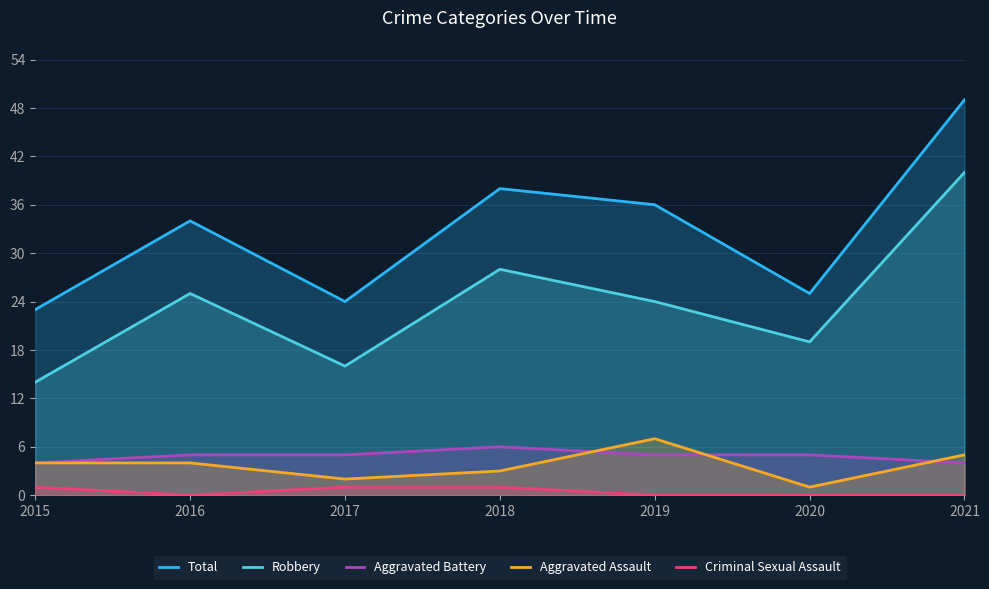

What is the difference between the highest and lowest values at 2018?

37